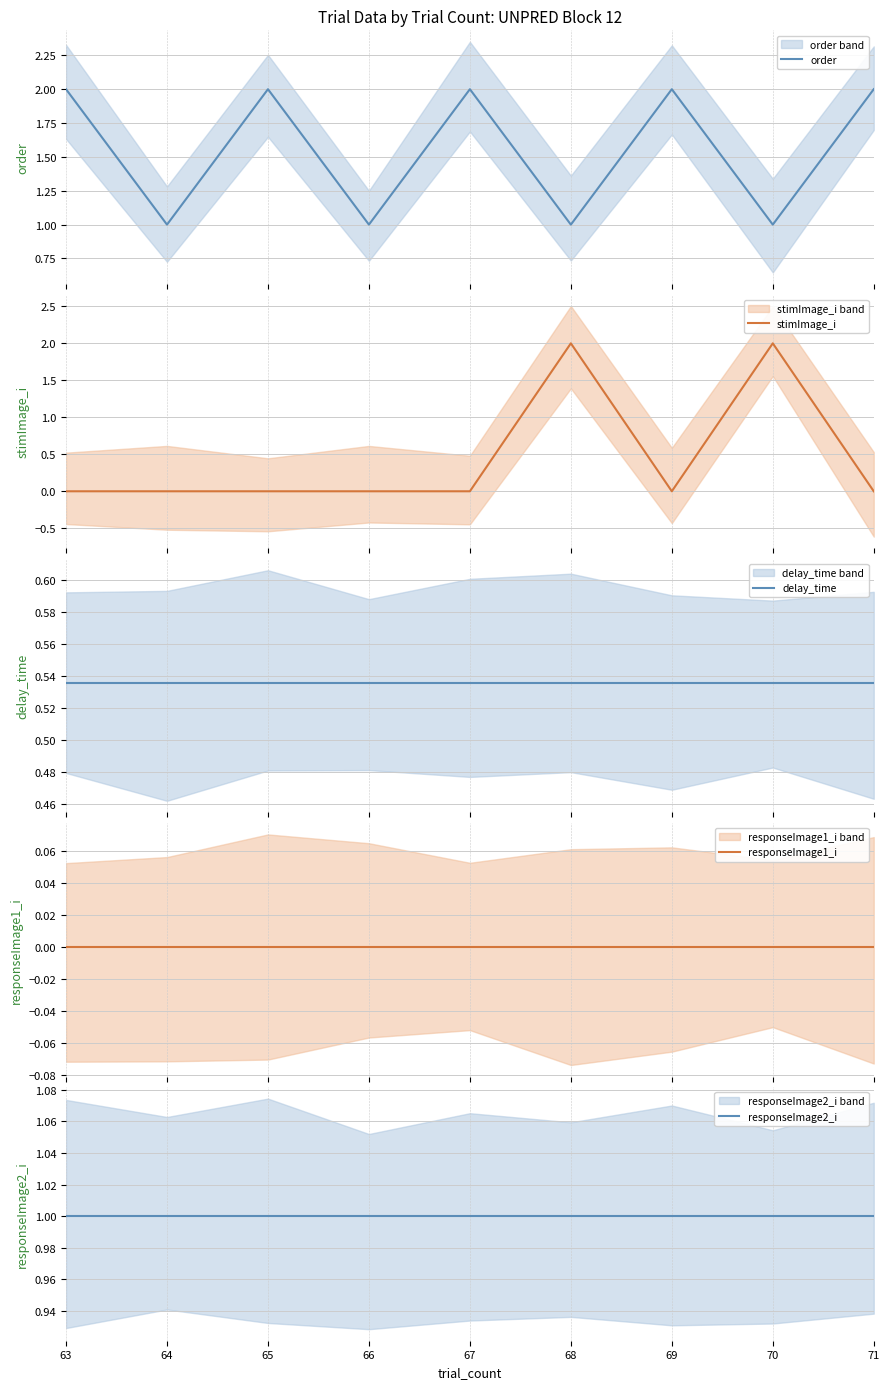

At how many categories does at least one series exceed 1?

7